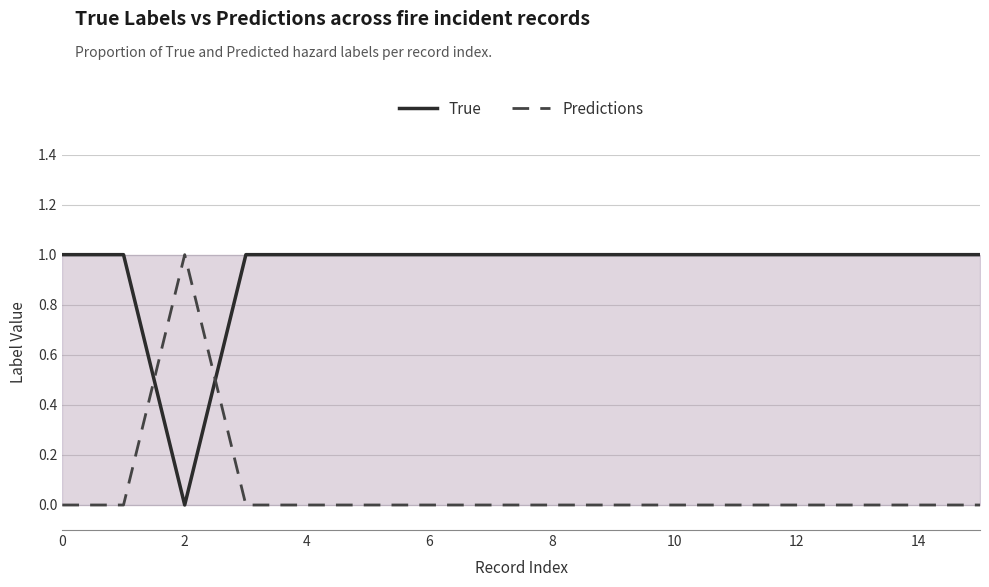

What are all the series names shown in the legend?

True, Predictions